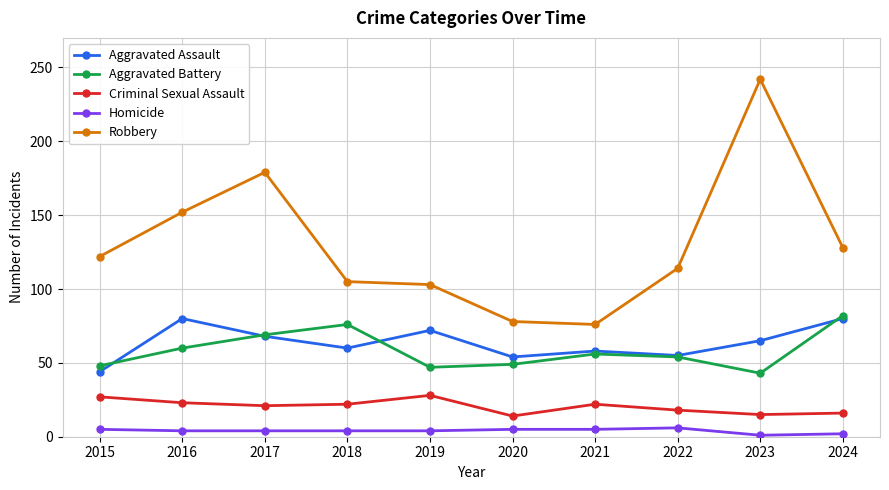

What is the value of the Aggravated Battery point at the 6th from the left?

49